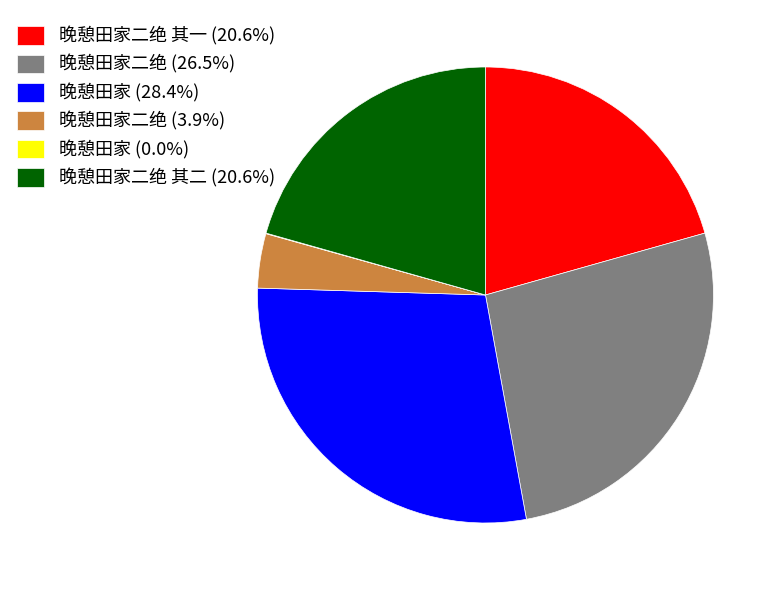

Does 晚憩田家二绝 (3.9%) account for over 50% of the chart?

No